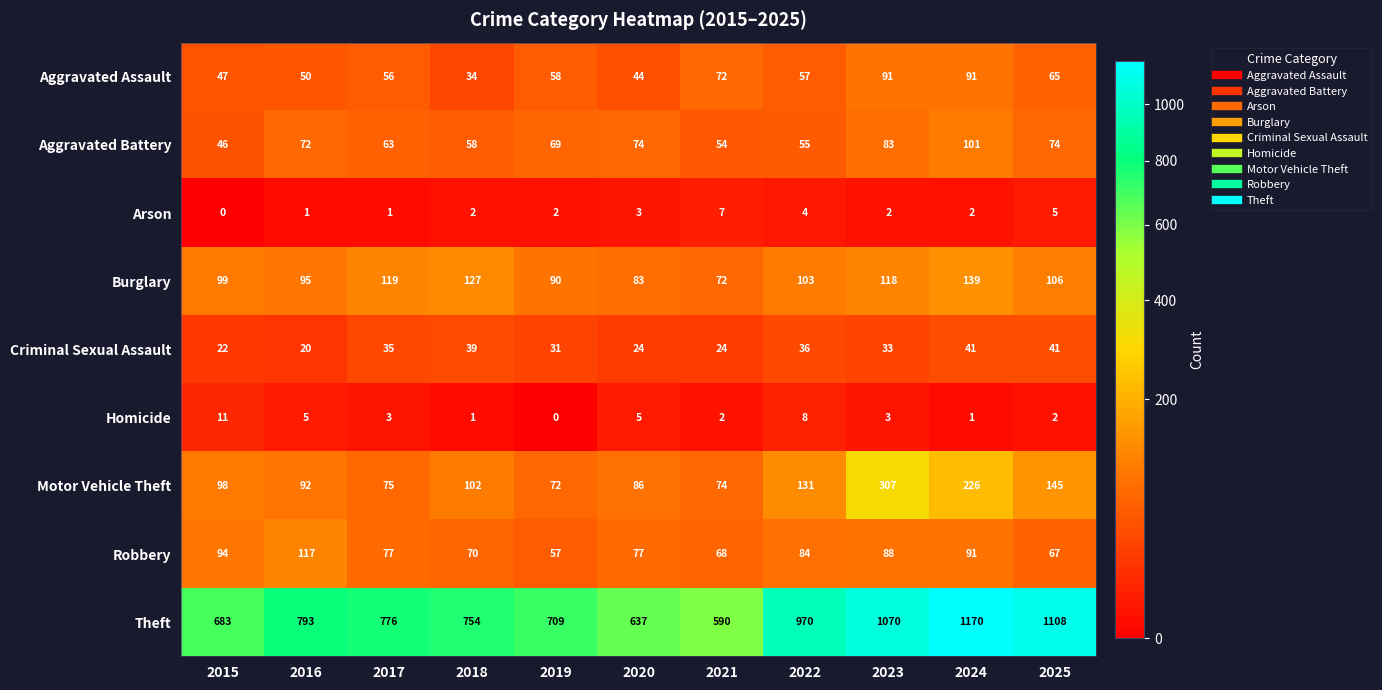

Between 2022 and 2025, which series saw the biggest shift?

Theft